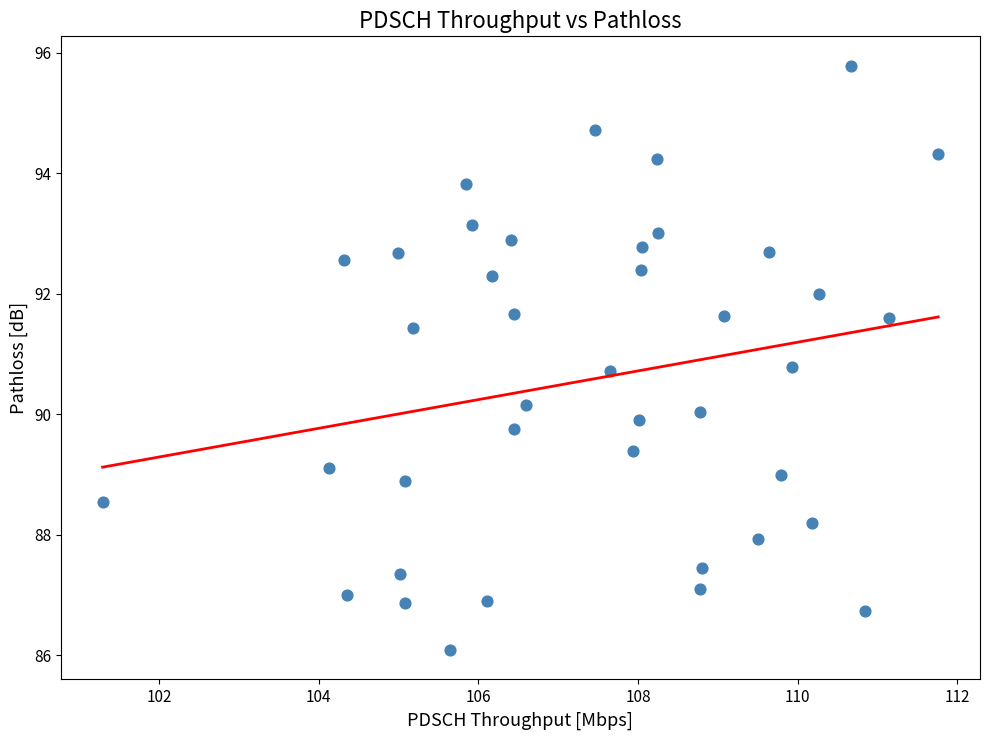

What is the range of X values (max minus min)?

10.5